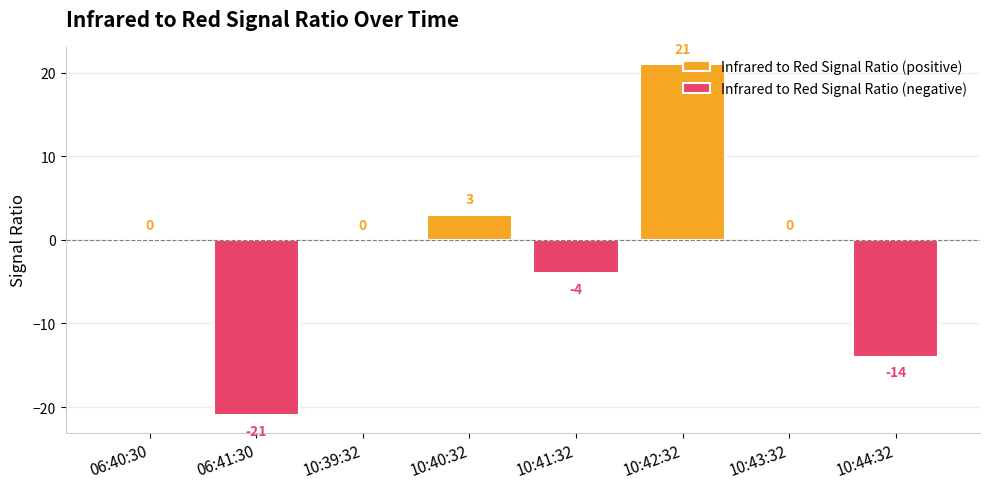

Reading left to right, transcribe all the data shown in this chart.

Infrared to Red Signal Ratio (positive): 0	0	0	3	0	21	0	0
Infrared to Red Signal Ratio (negative): 0	-21	0	0	-4	0	0	-14